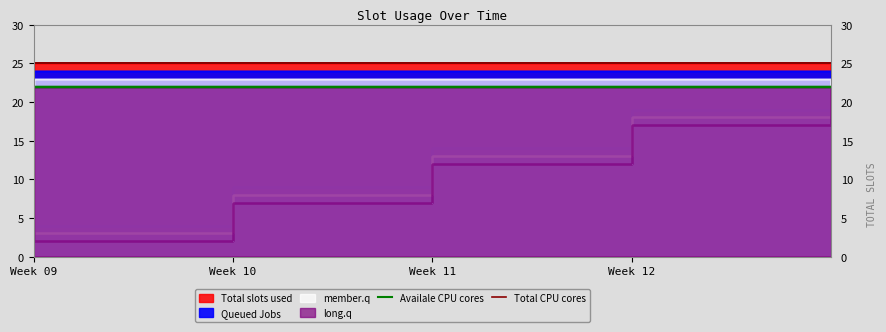

What is the value of the Availale CPU cores point at the 11th from the left?

22